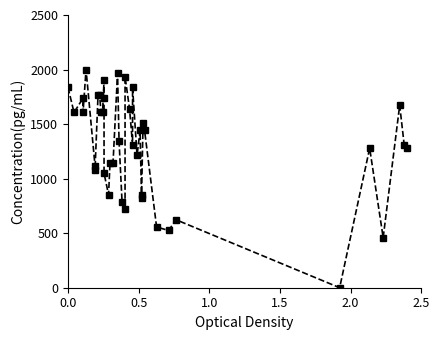

How many series are shown in this chart?

1